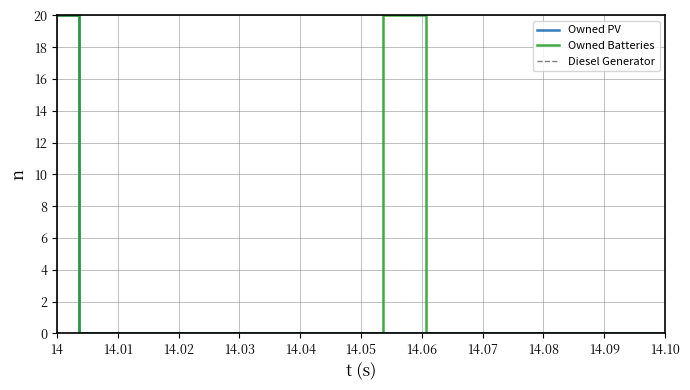

What is the highest value of the Owned Batteries series?

20